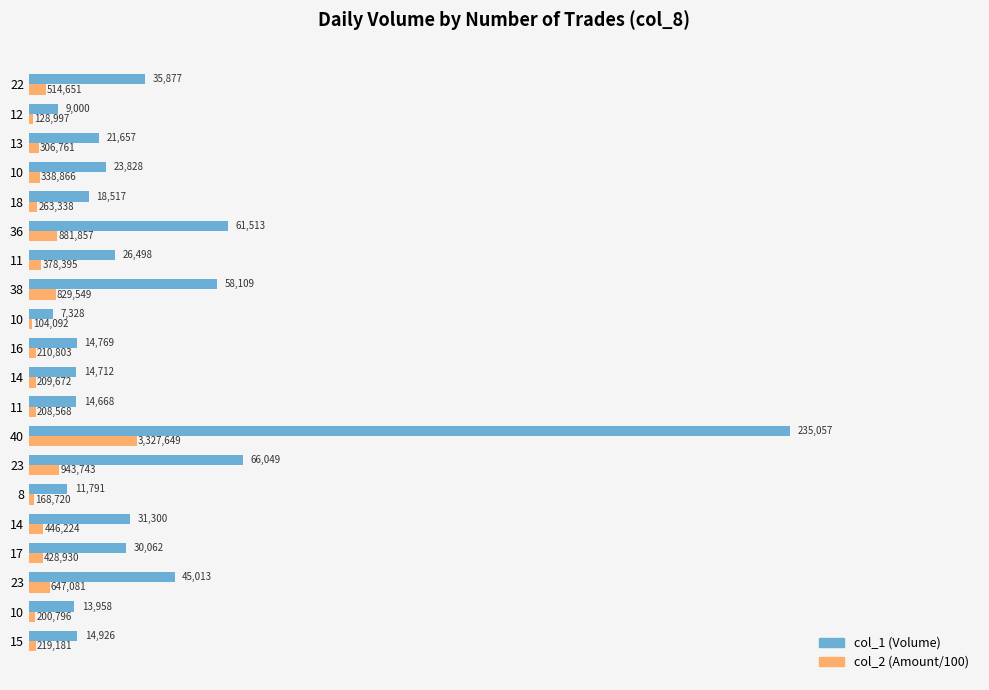

What is the value of the col_1 (Volume) bar at the 1st from the left?

14926.0